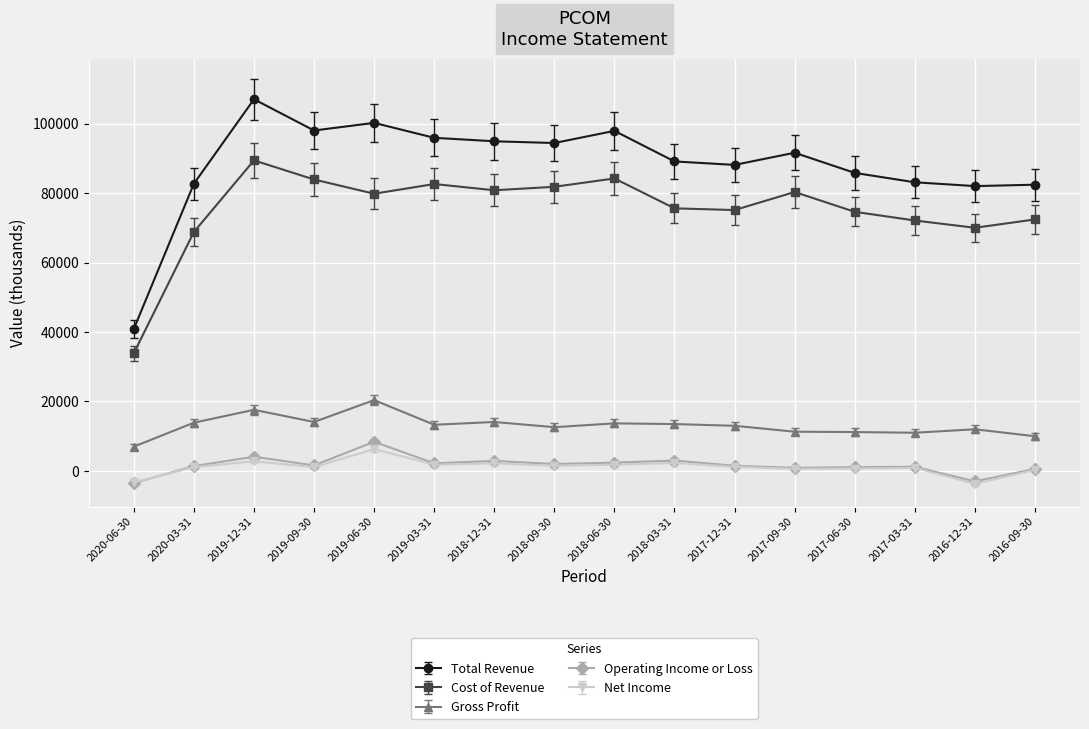

True or false: Operating Income or Loss and Cost of Revenue intersect in this chart.

False